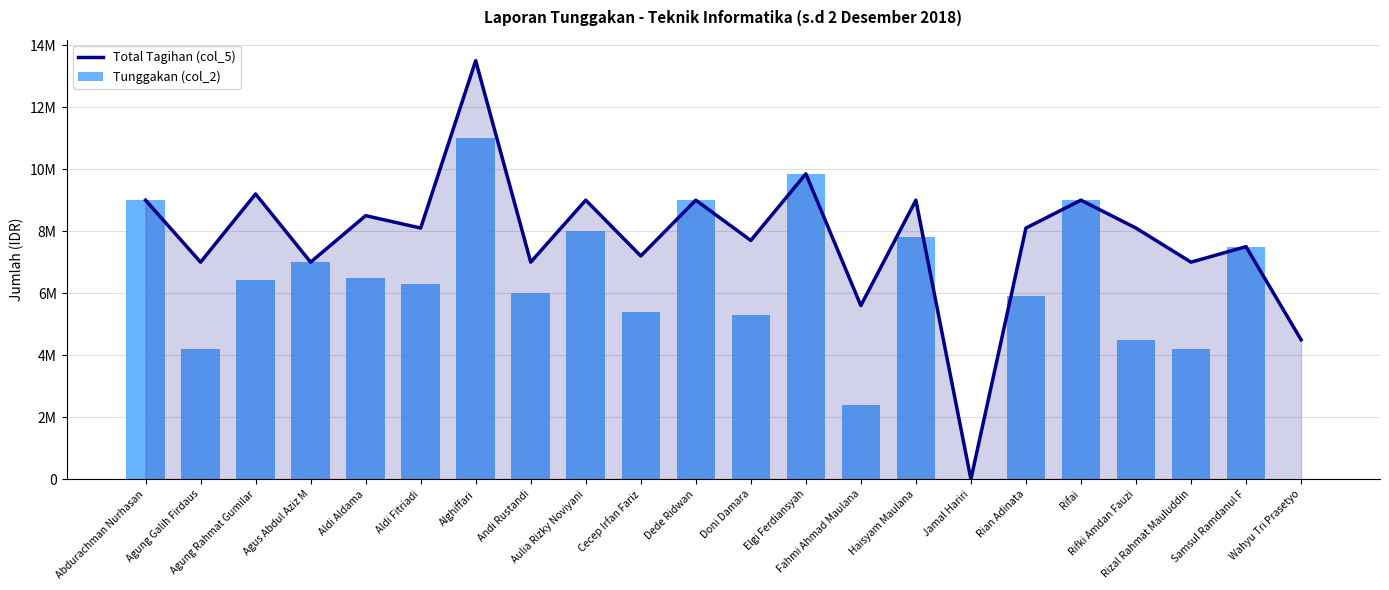

How many values in Tunggakan (col_2) are above zero?

20